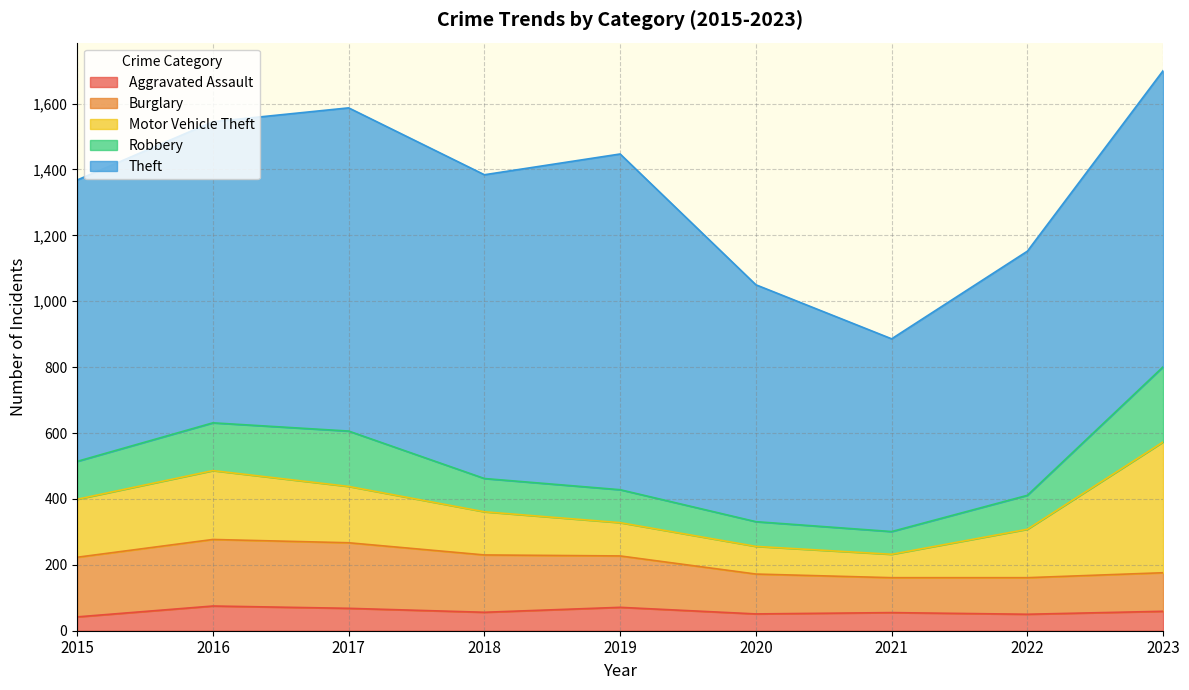

Reading left to right, list all the values displayed in this chart.

Aggravated Assault: 2015=42	2016=75	2017=68	2018=56	2019=71	2020=51	2021=55	2022=50	2023=59
Burglary: 2015=181	2016=202	2017=199	2018=174	2019=156	2020=121	2021=106	2022=111	2023=117
Motor Vehicle Theft: 2015=176	2016=209	2017=171	2018=131	2019=101	2020=84	2021=71	2022=147	2023=397
Robbery: 2015=115	2016=145	2017=168	2018=101	2019=100	2020=75	2021=69	2022=103	2023=228
Theft: 2015=854	2016=914	2017=981	2018=922	2019=1019	2020=719	2021=585	2022=741	2023=899